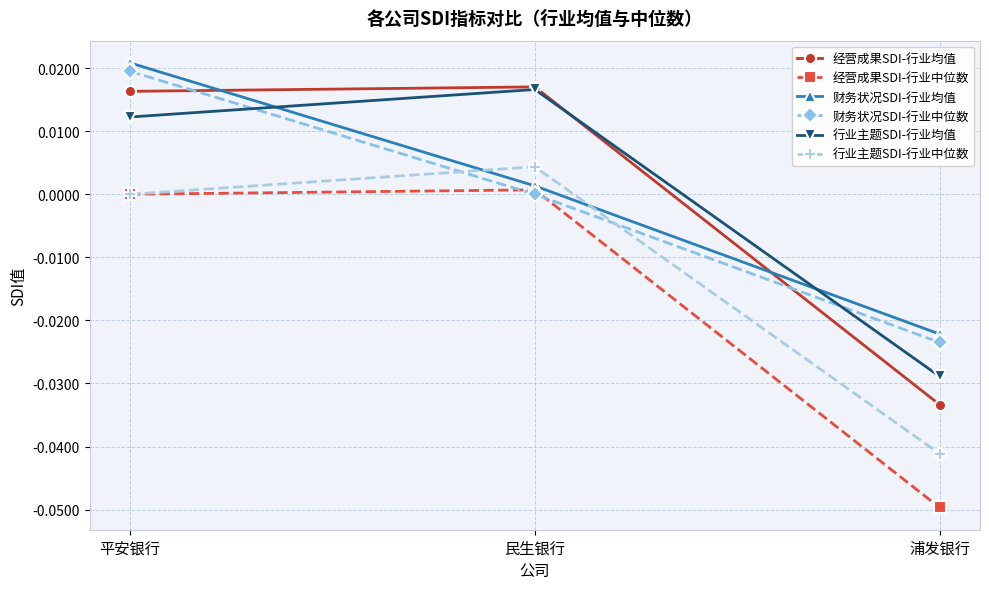

At which label does 行业主题SDI-行业均值 reach its minimum?

浦发银行